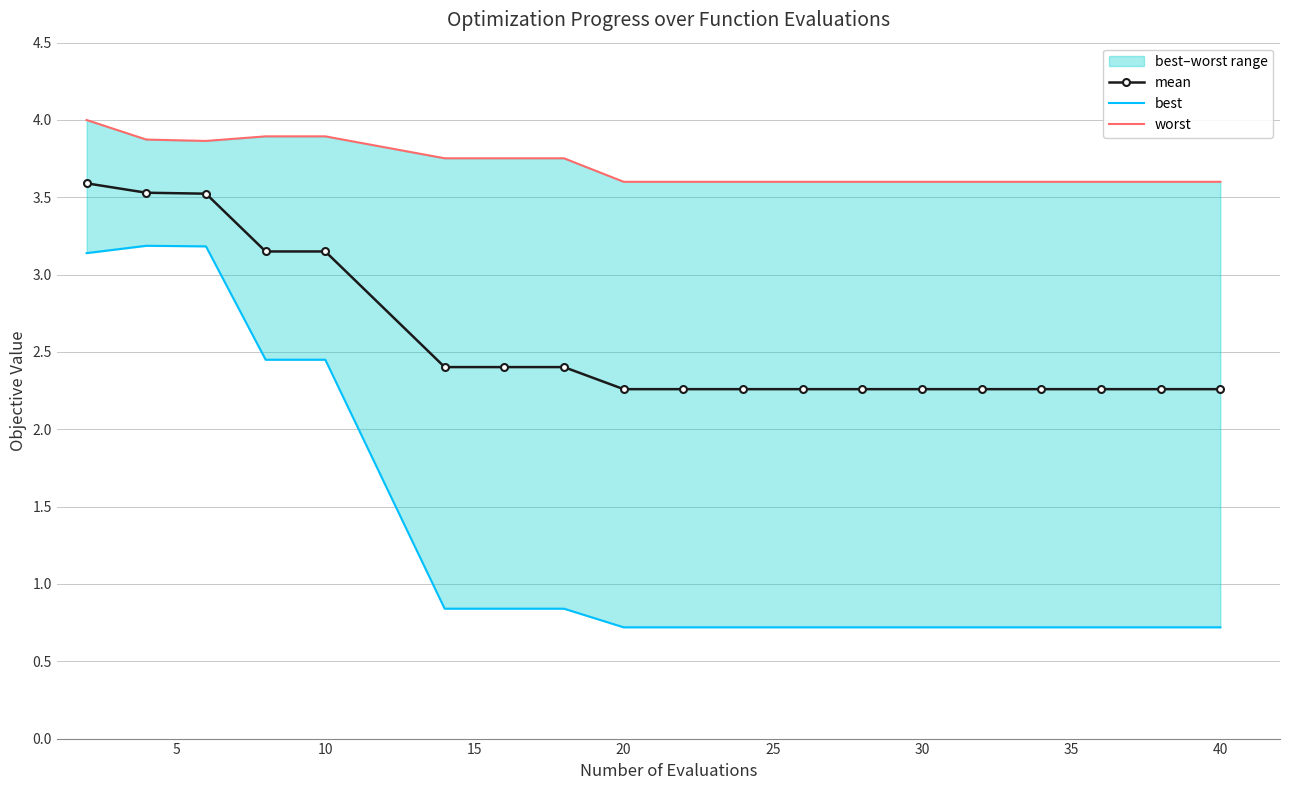

Rank the series by their maximum value, from highest to lowest.

worst, mean, best